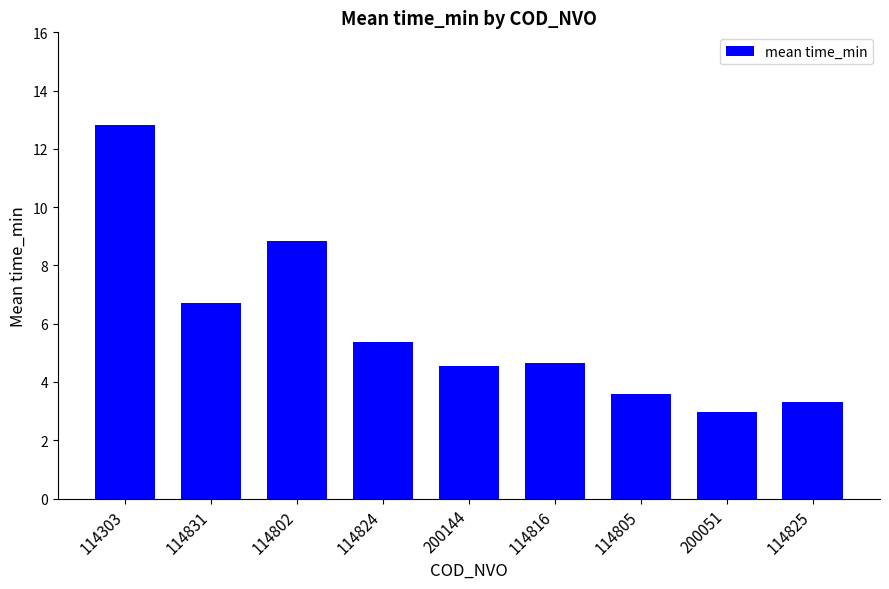

What is the sum of the values at 114816 and 114825?

8.0